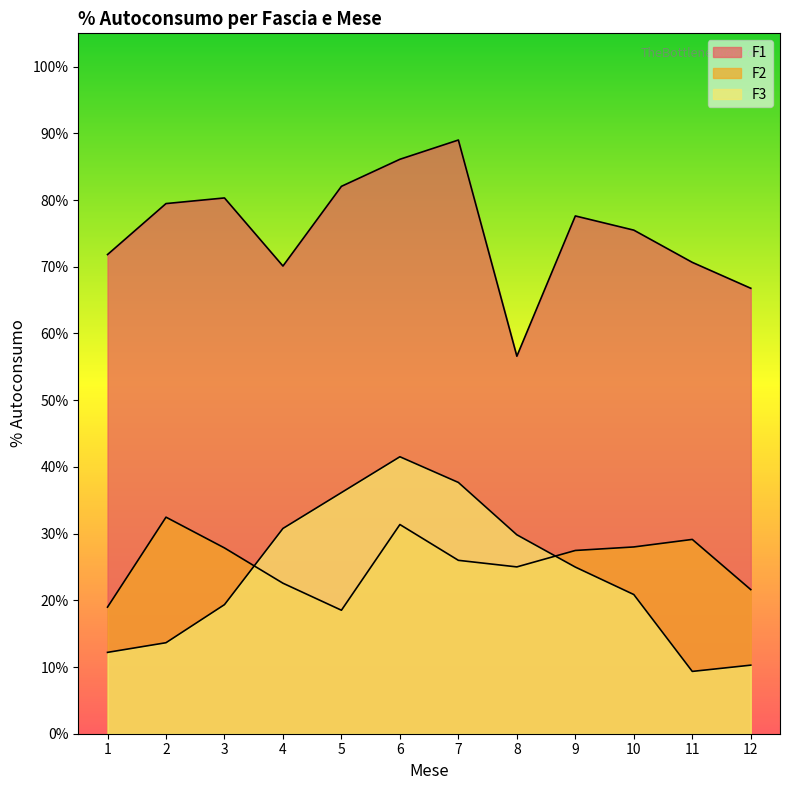

True or false: F3 has more than 2 points higher than both neighbors.

False